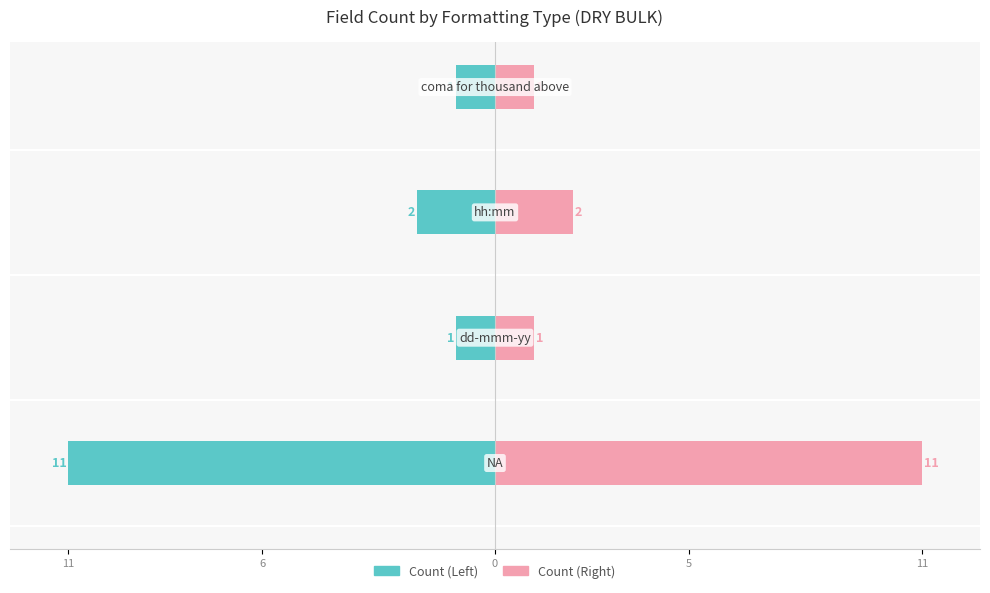

What is the sum of all Count (Right) values?

15